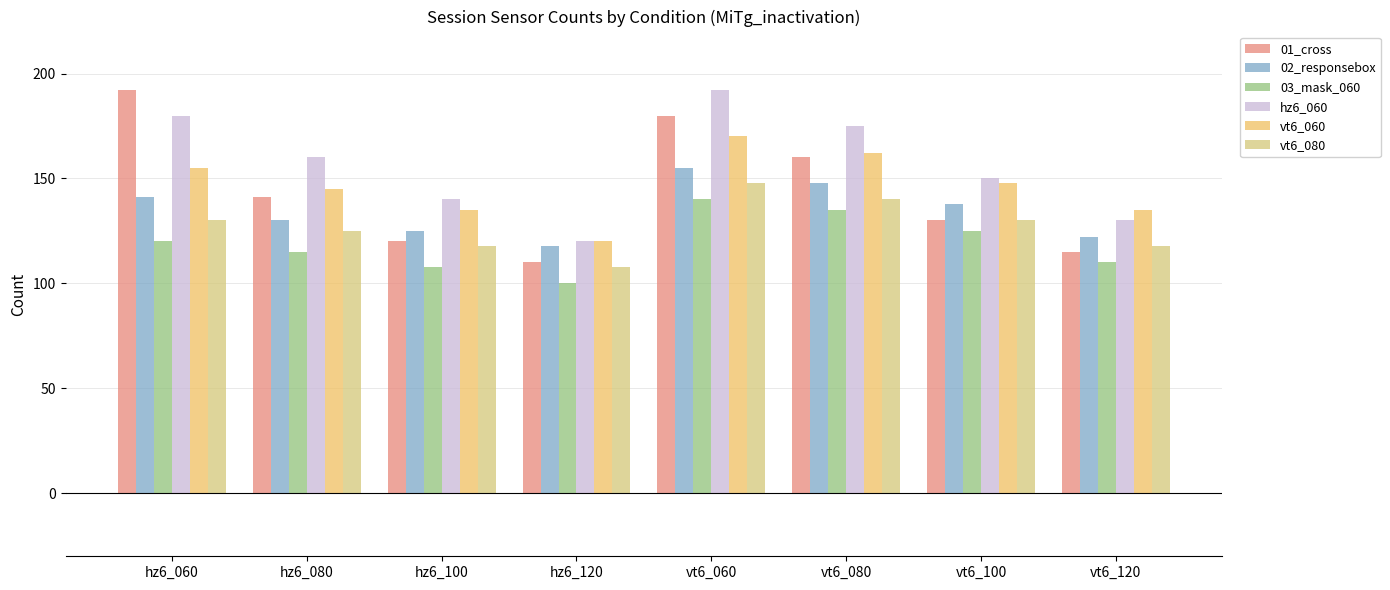

Count the number of data series in this chart.

6